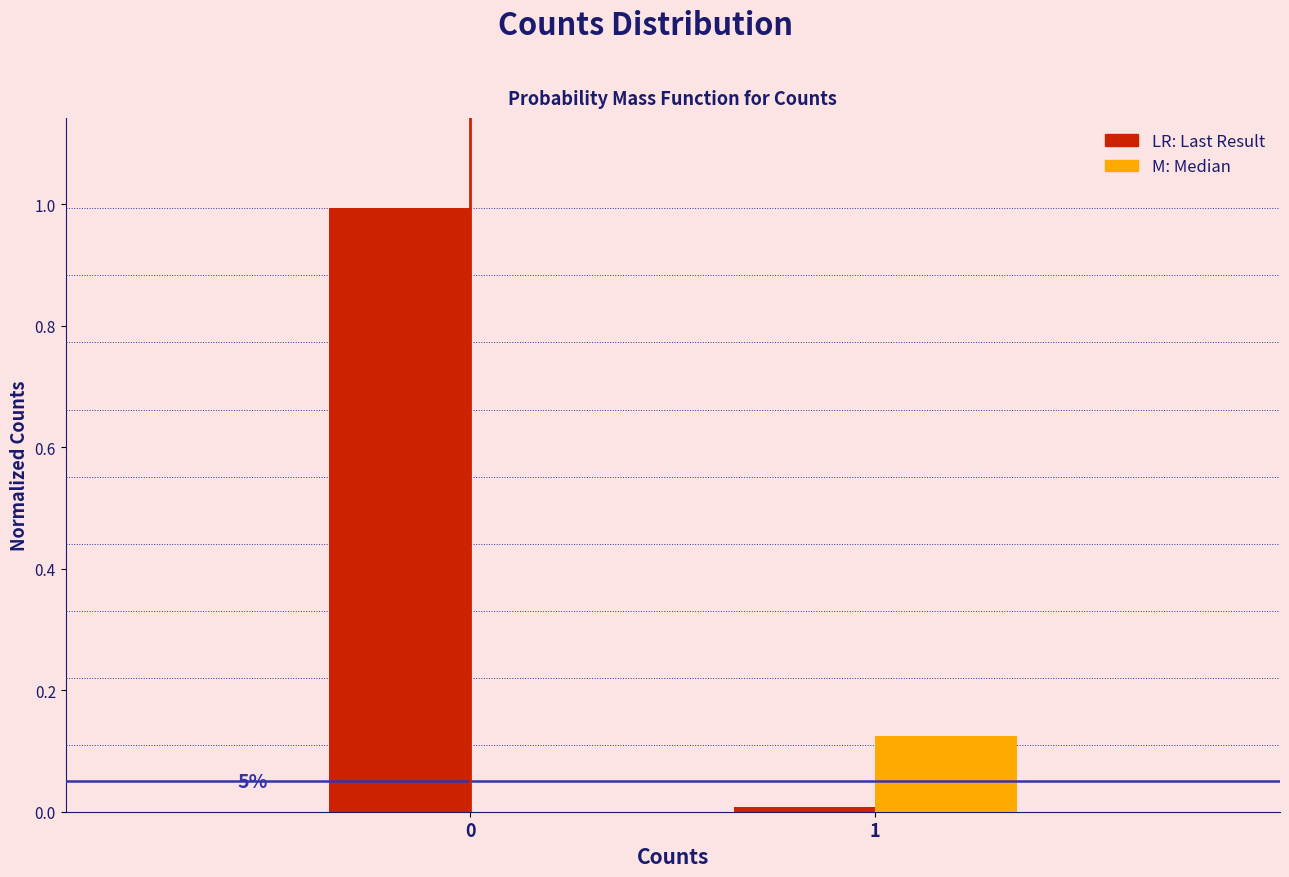

What is the total value across all series at 0?

1.0